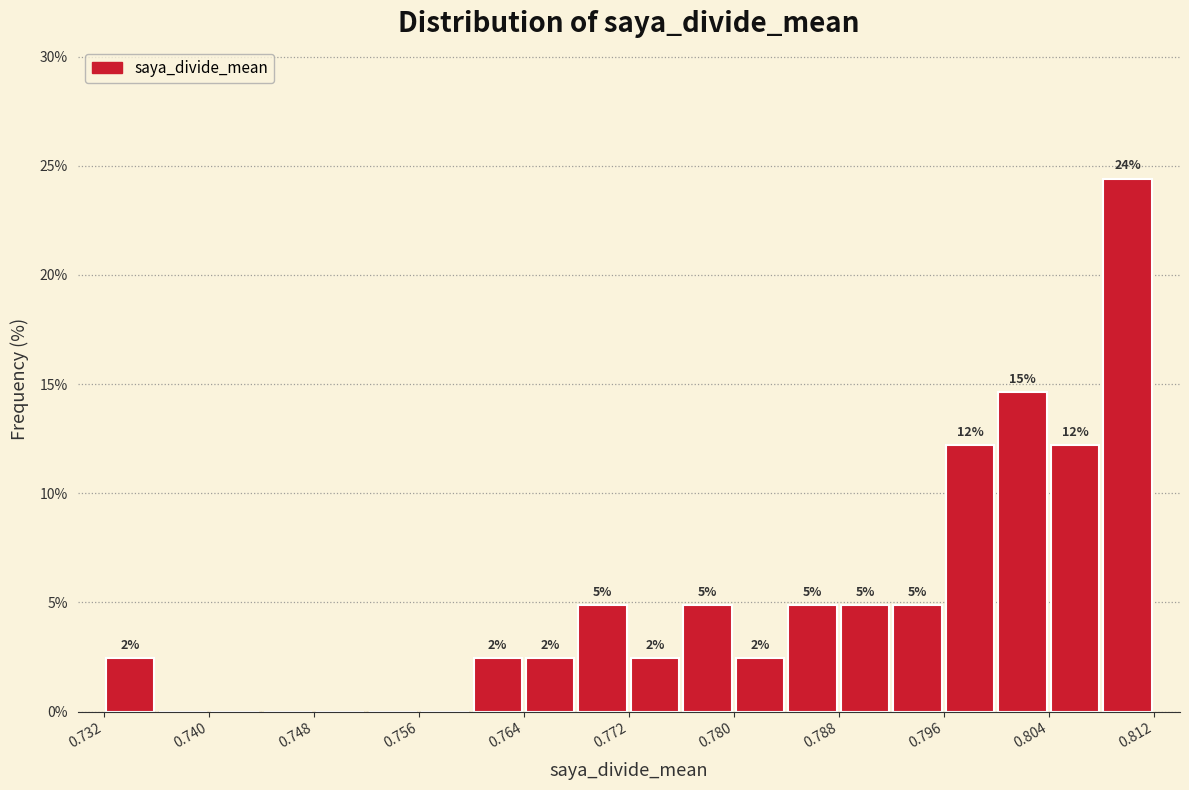

Read against the x-axis, roughly where is the centre of the tallest bar?

0.810